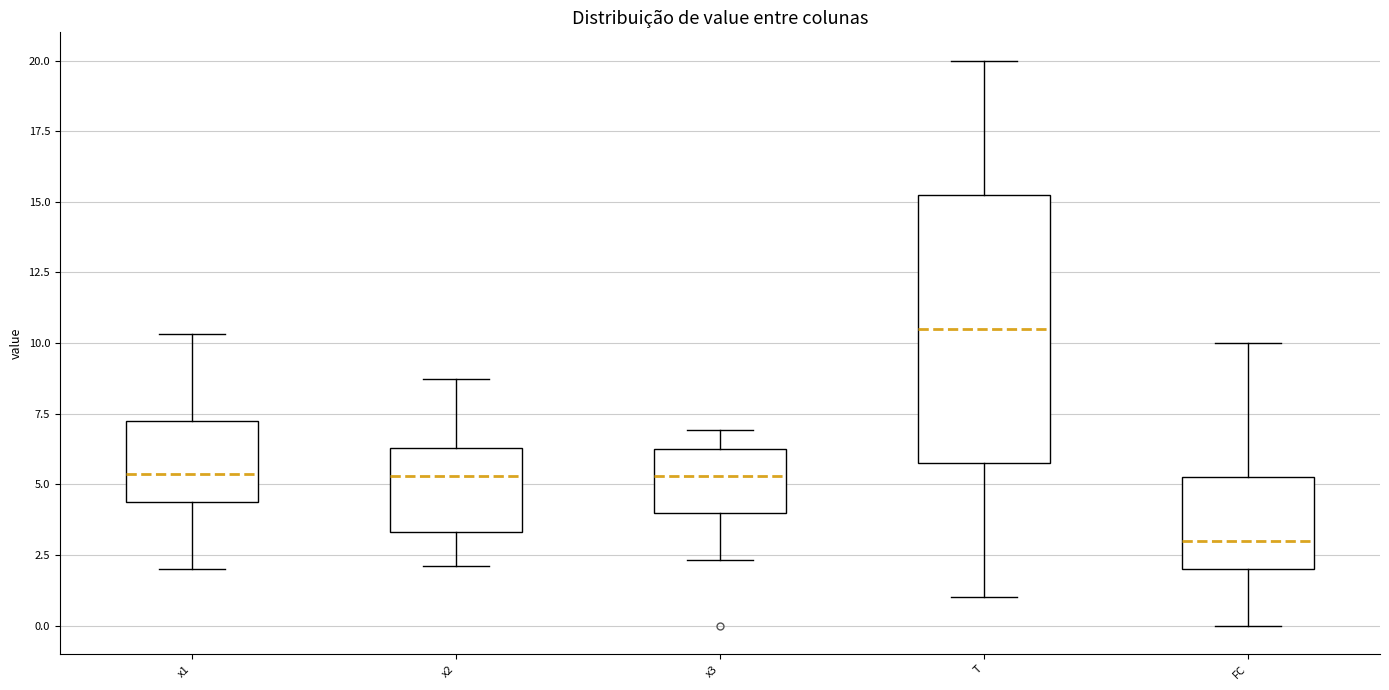

Comparing the boxes themselves (not the whiskers), which one is the tallest?

T